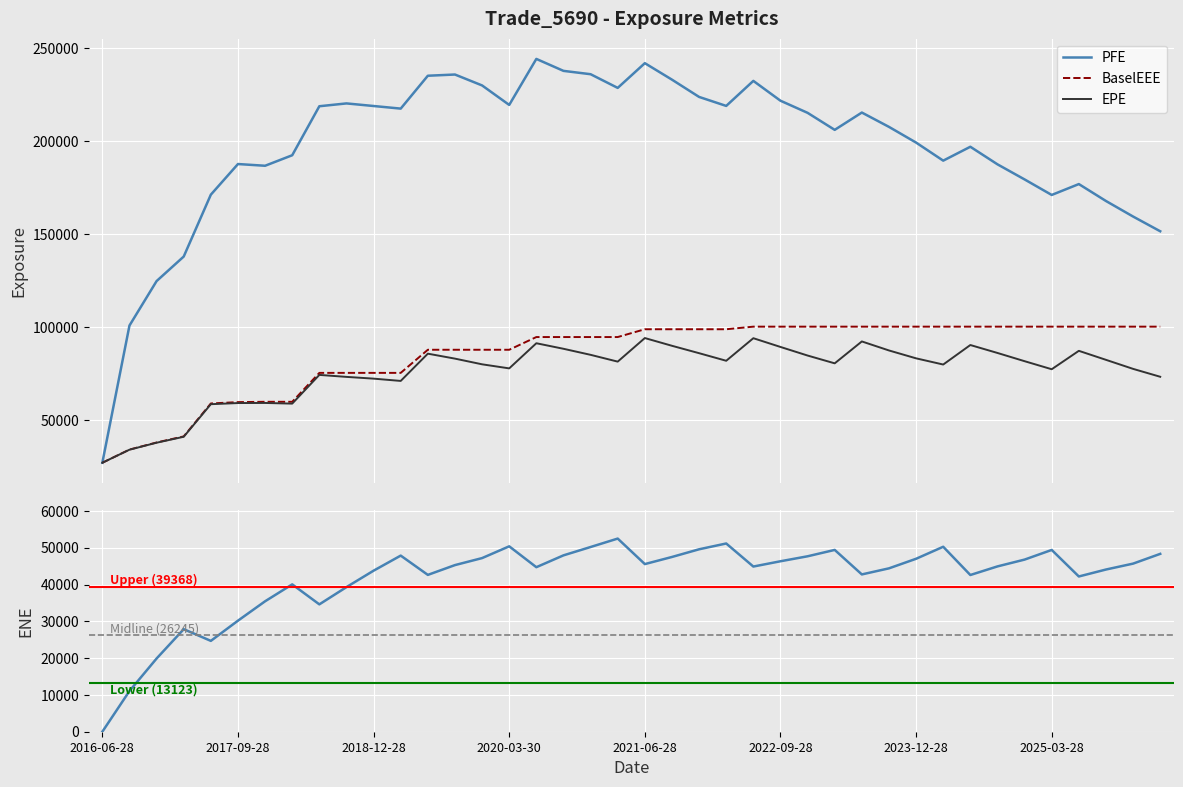

Does the chart display data point markers on the line(s)?

No